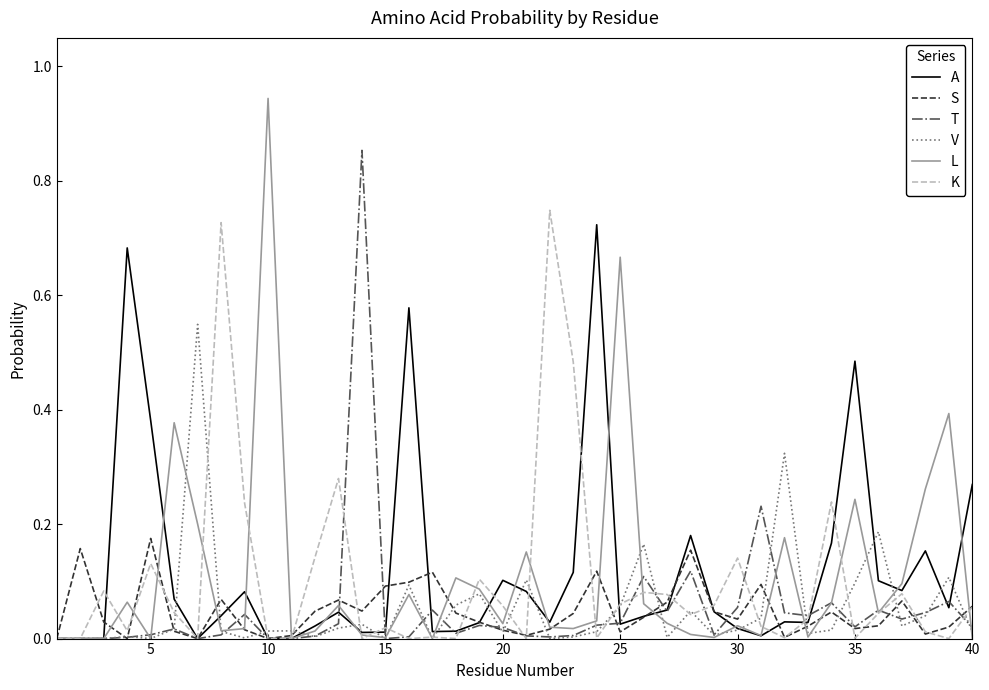

What are all the series names shown in the legend?

A, S, T, V, L, K